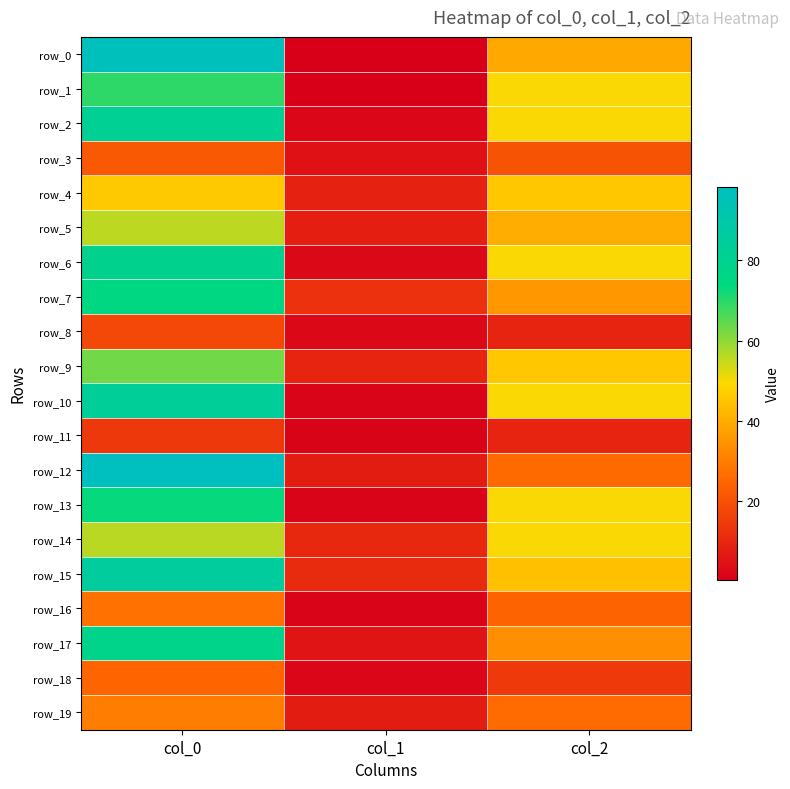

Is the value of row_13 at col_1 greater than the value of row_7 at col_1?

No